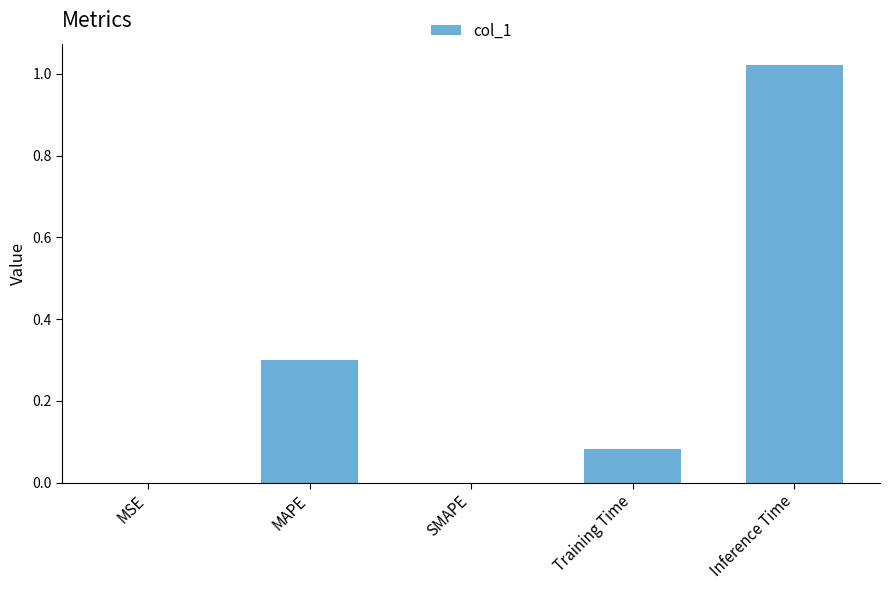

Which has a higher value, Inference Time or MAPE?

Inference Time